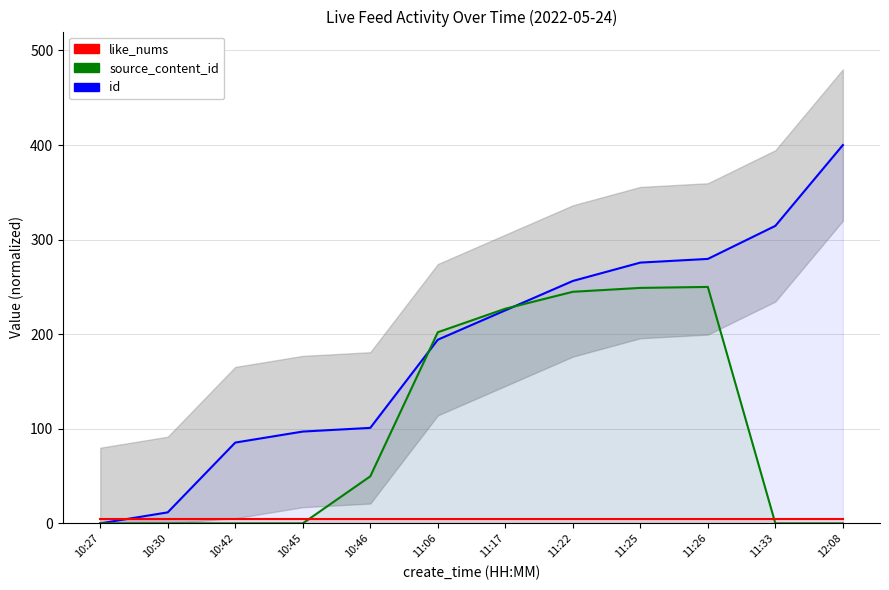

List the labels in order of like_nums value, largest first.

10:27, 10:30, 10:42, 10:45, 10:46, 11:06, 11:17, 11:22, 11:25, 11:26, 11:33, 12:08